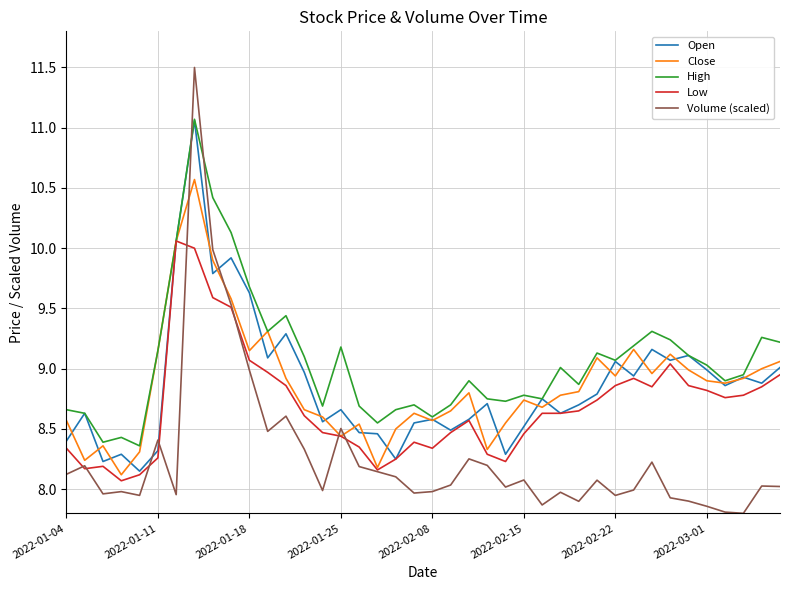

After their last crossing, which series has the higher values: Close or Open?

Close